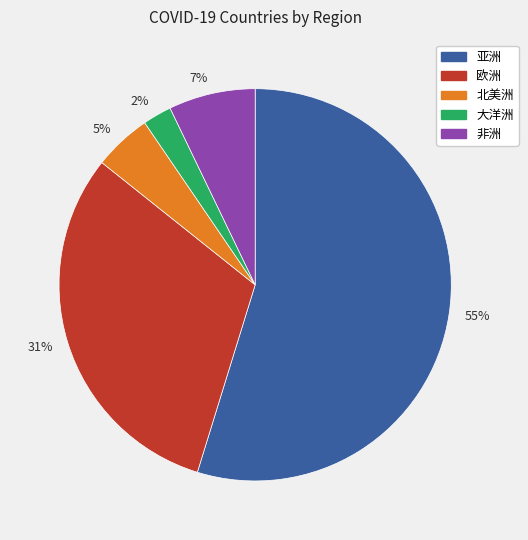

Which has a higher value, 2% or 7%?

7%